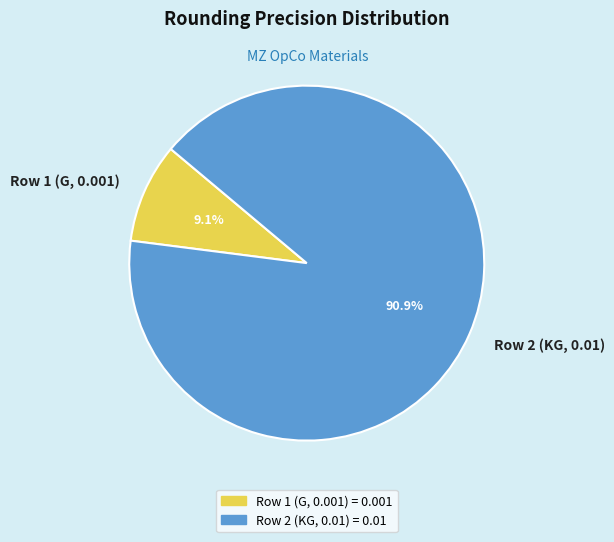

Does Row 1 (G, 0.001) account for over 50% of the chart?

No